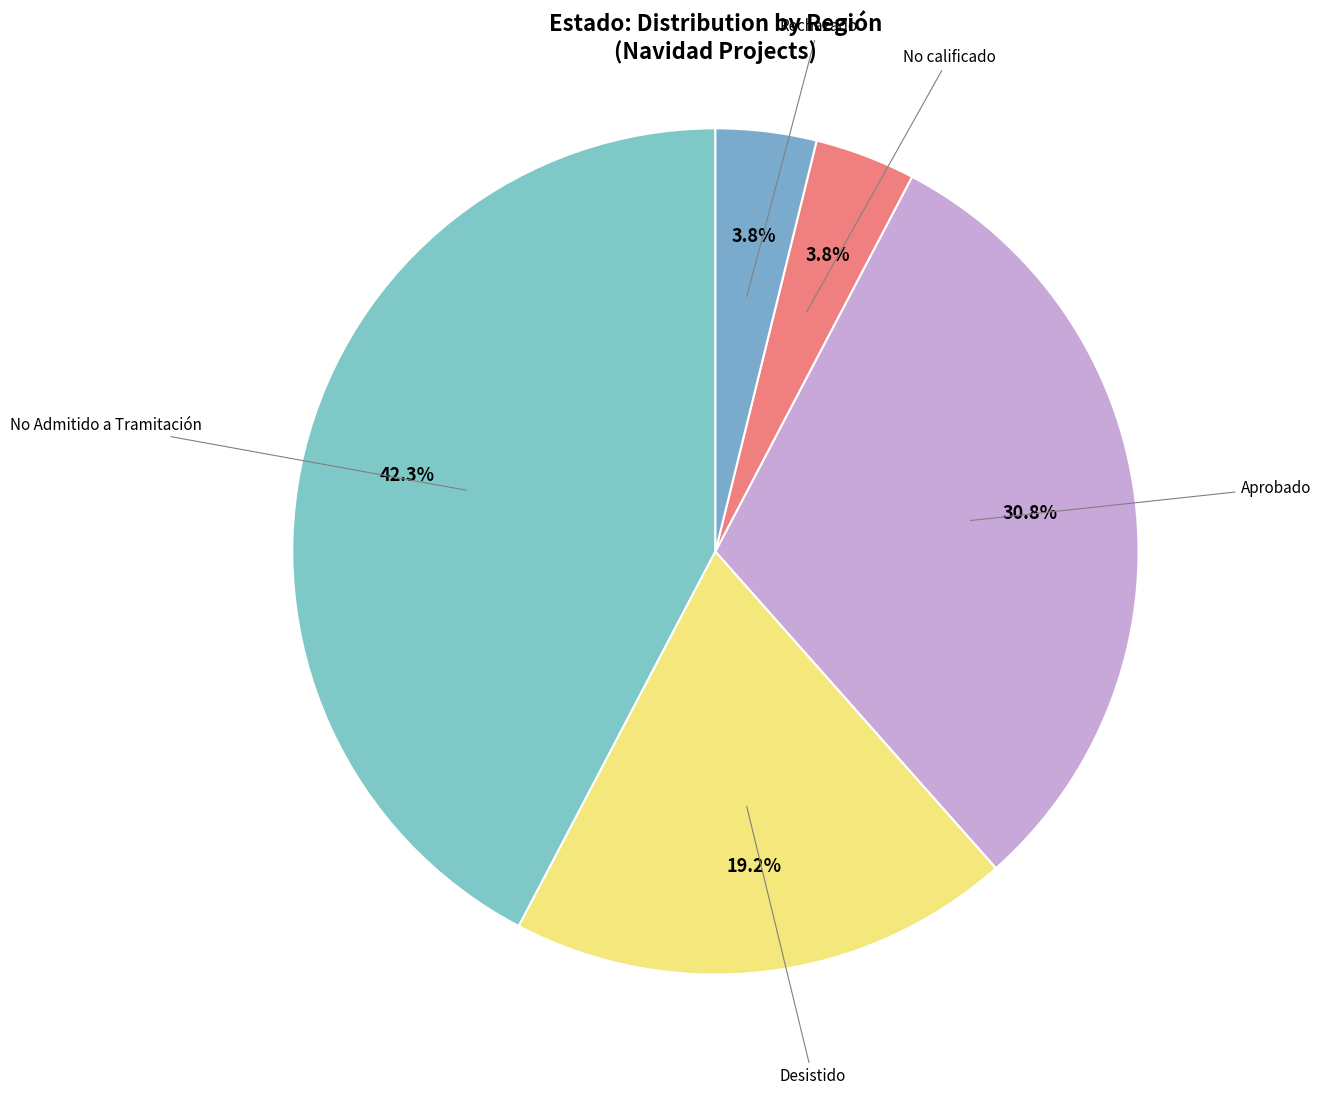

Which has a higher value, No calificado or No Admitido a Tramitación?

No Admitido a Tramitación